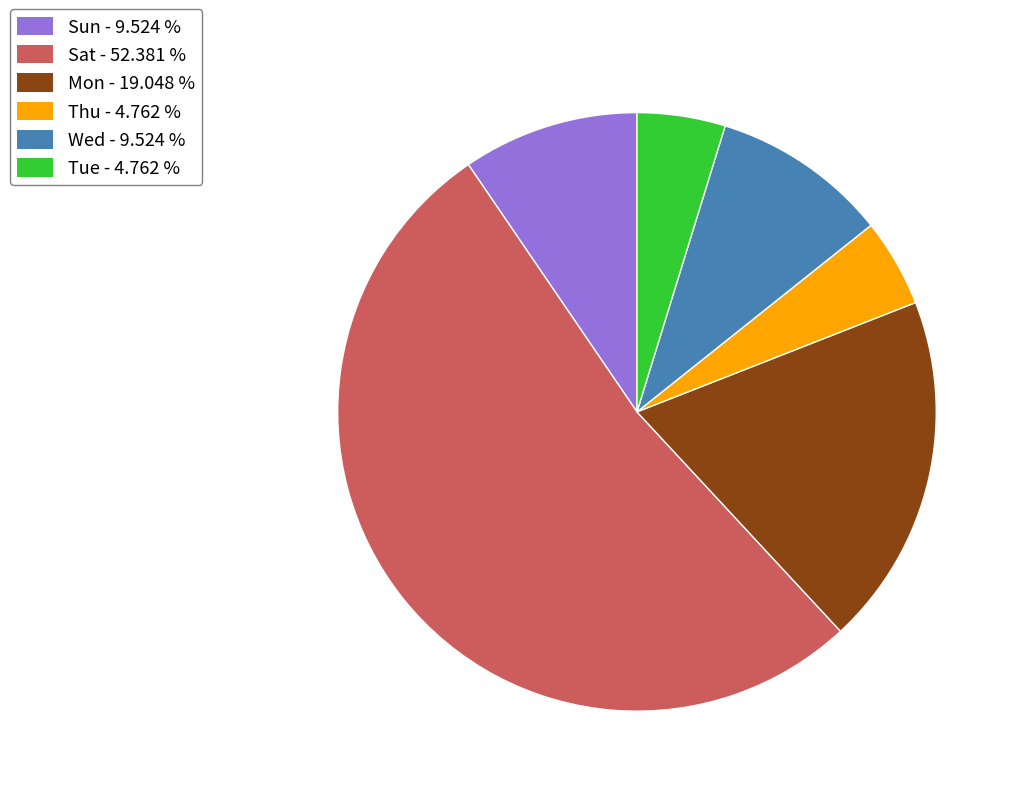

Is Tue the majority of the pie?

No